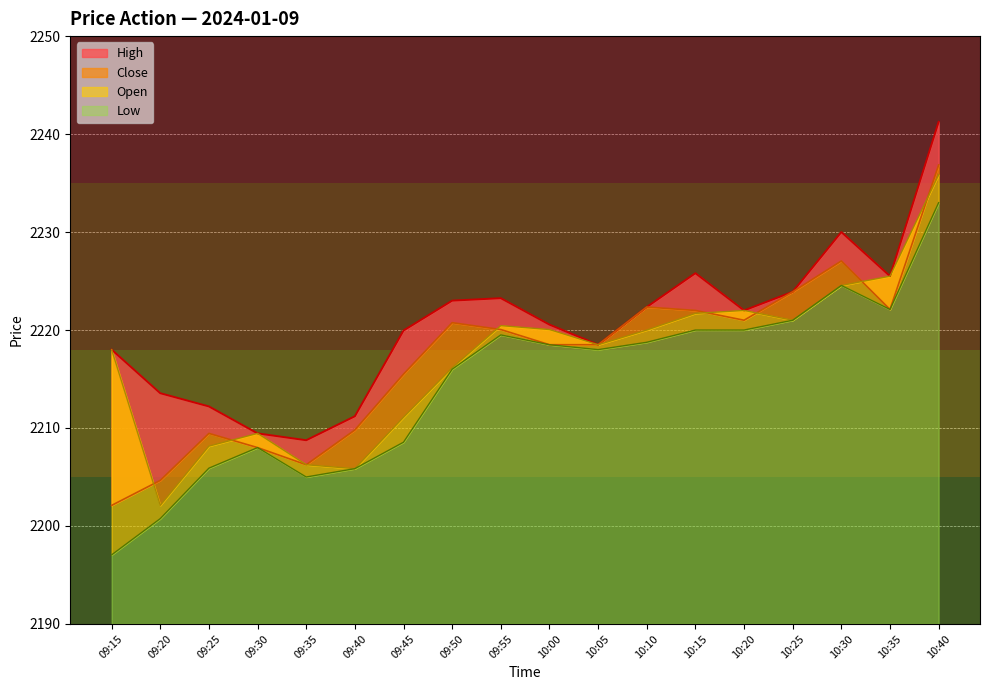

What is the spread (max minus min) of values at 09:30?

1.4